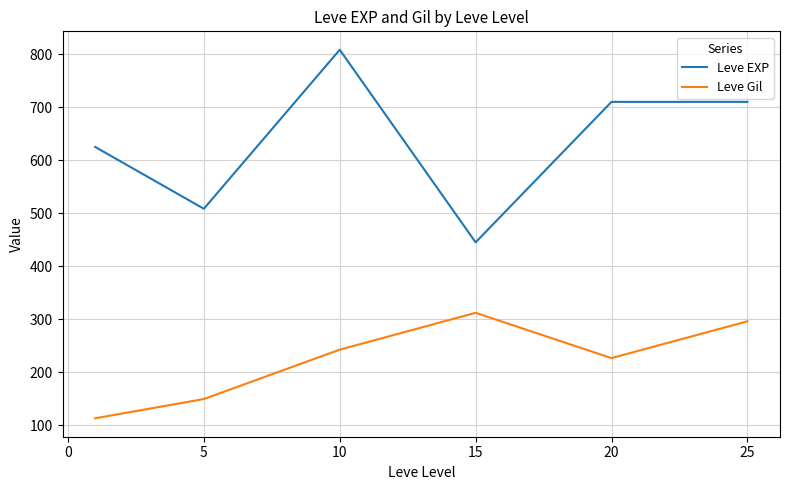

True or false: Leve Gil and Leve EXP cross at least once.

False